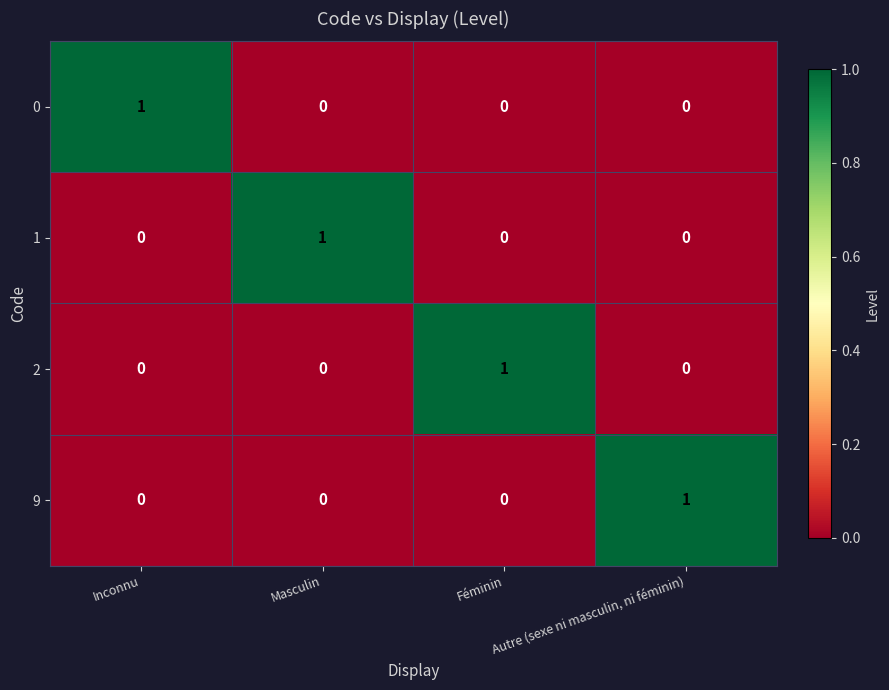

Is the value of 0 at Masculin greater than the value of 9 at Autre (sexe ni masculin, ni féminin)?

No